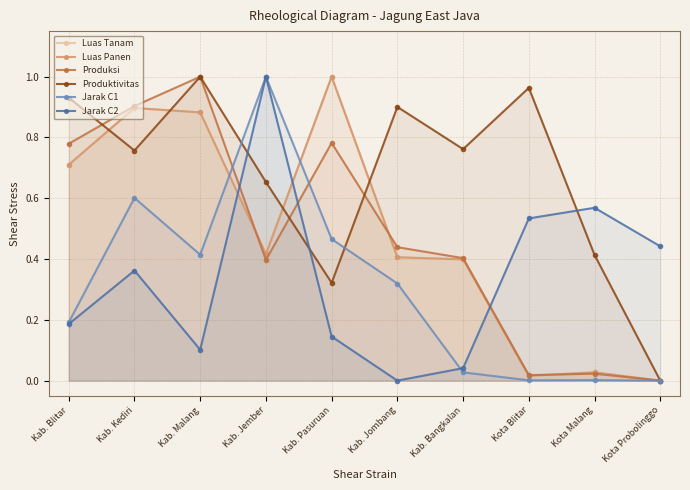

At Kota Probolinggo, list the series in order from smallest to largest.

Luas Tanam, Luas Panen, Produksi, Produktivitas, Jarak C1, Jarak C2